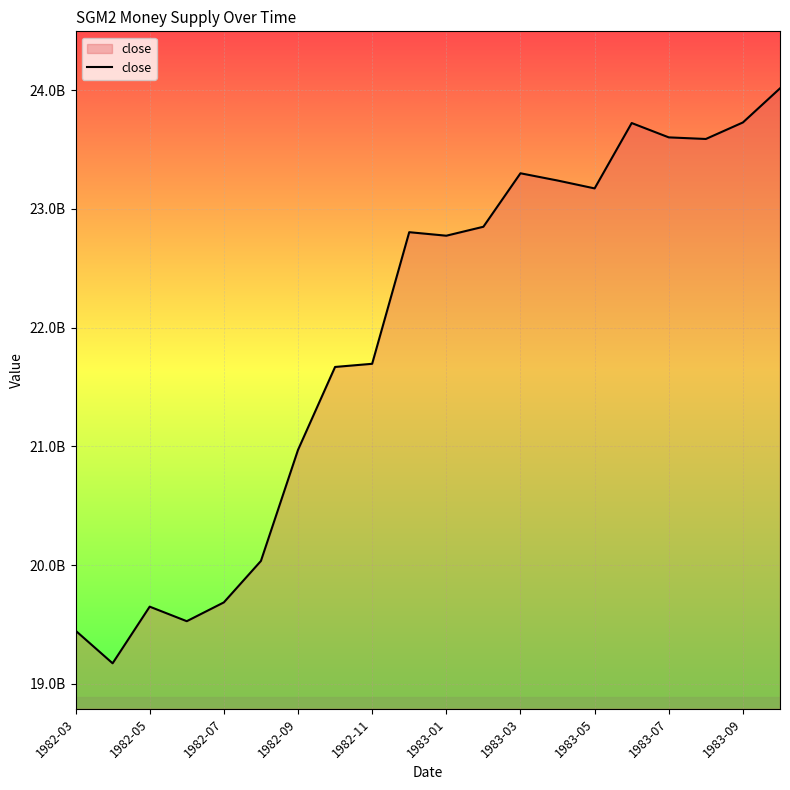

Is this an area chart (filled region under the line)?

Yes